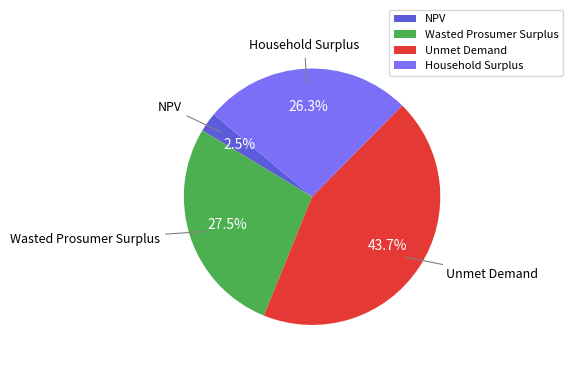

What is the largest slice in the pie chart?

Unmet Demand